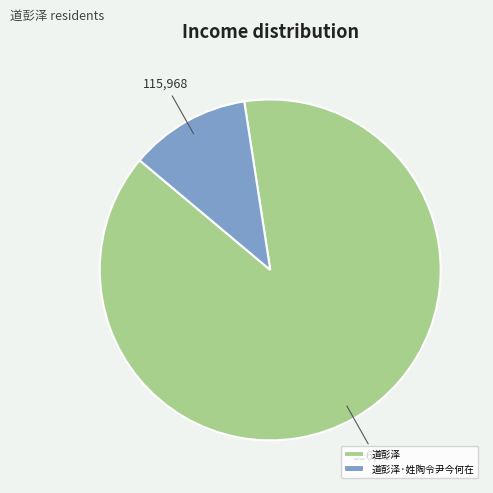

Rank the categories by value from highest to lowest.

道彭泽, 道彭泽·姓陶令尹今何在